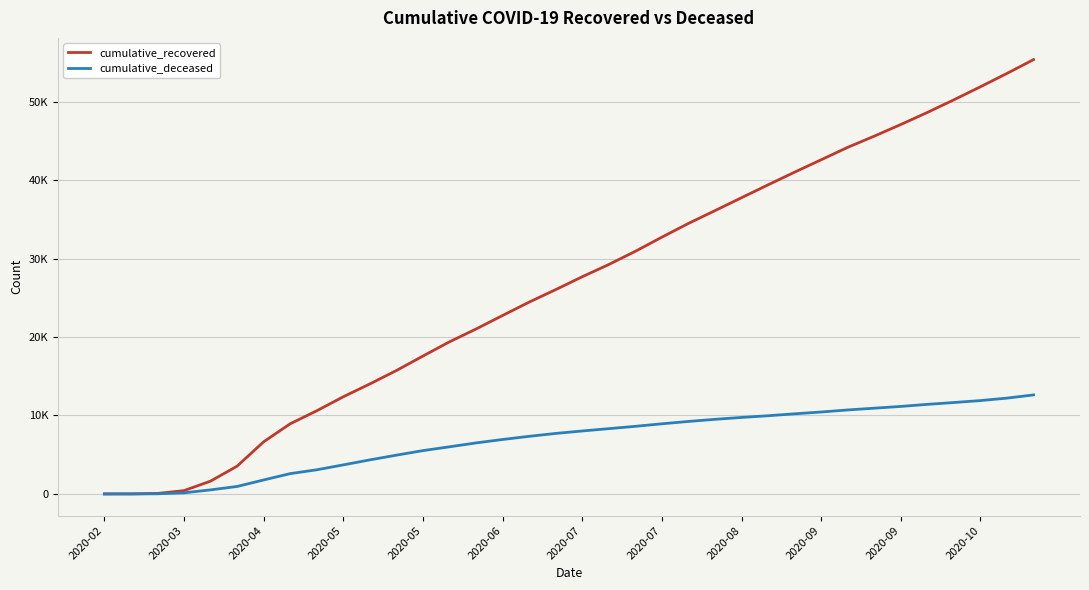

At which category does the chart reach its minimum across all series?

2020-02